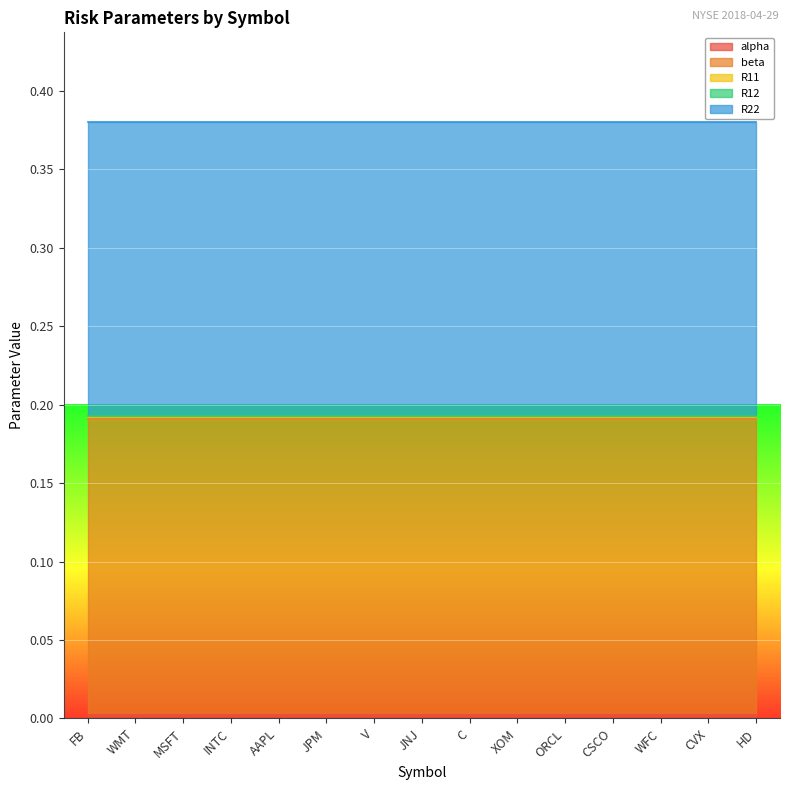

True or false: R22 and R11 intersect in this chart.

False